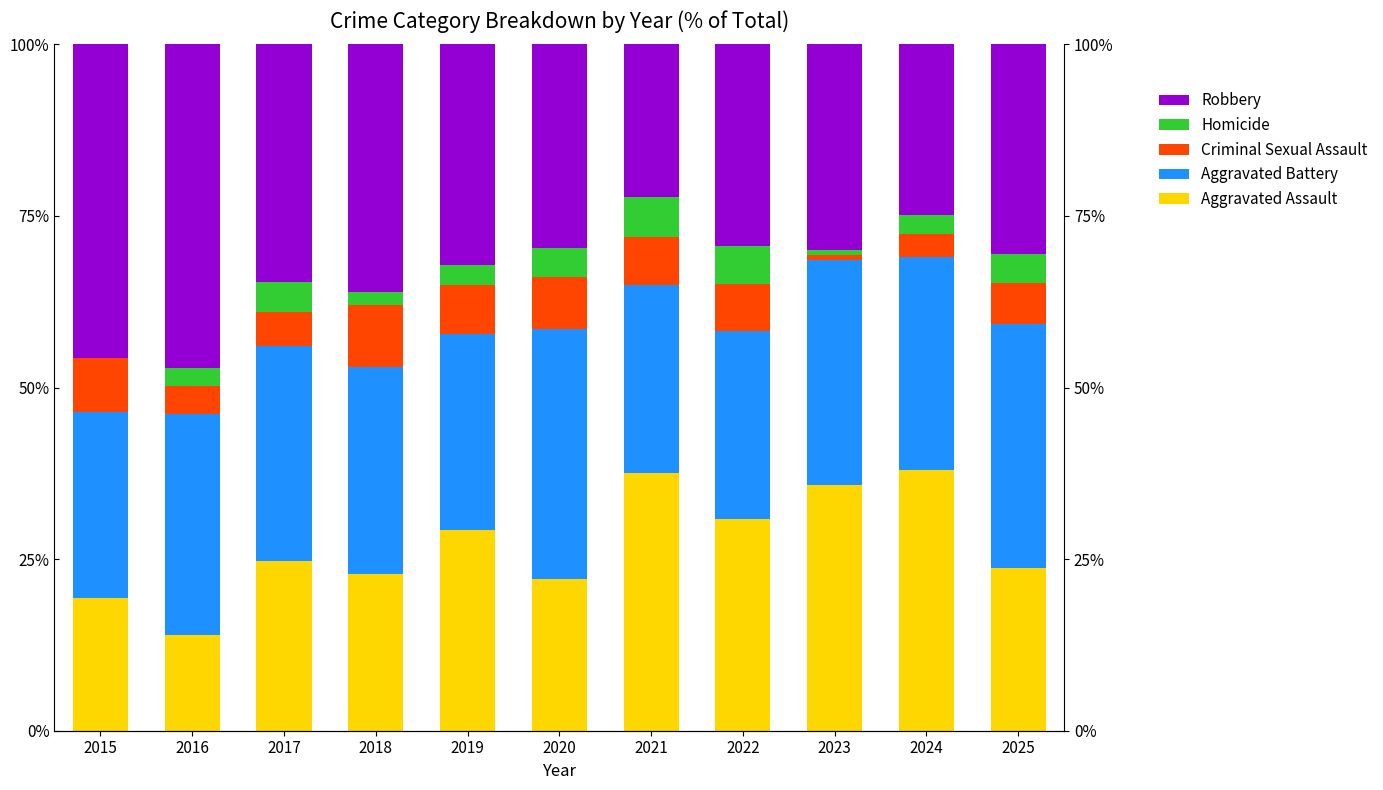

What is the difference between the maximum and minimum values in the Robbery series?

24.9